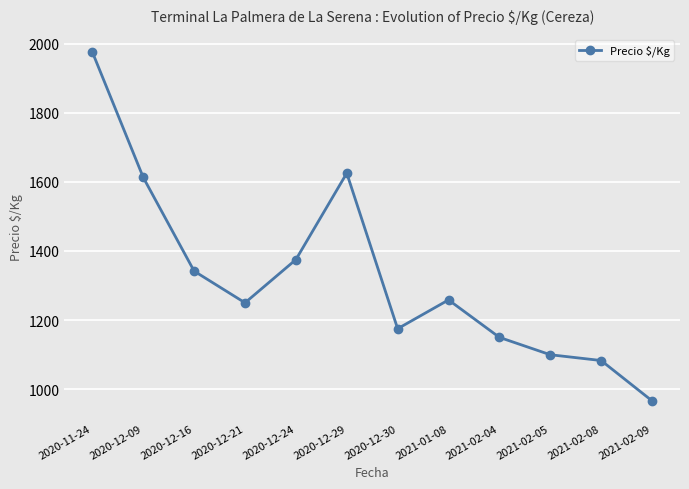

Does the chart have visible grid lines?

Yes